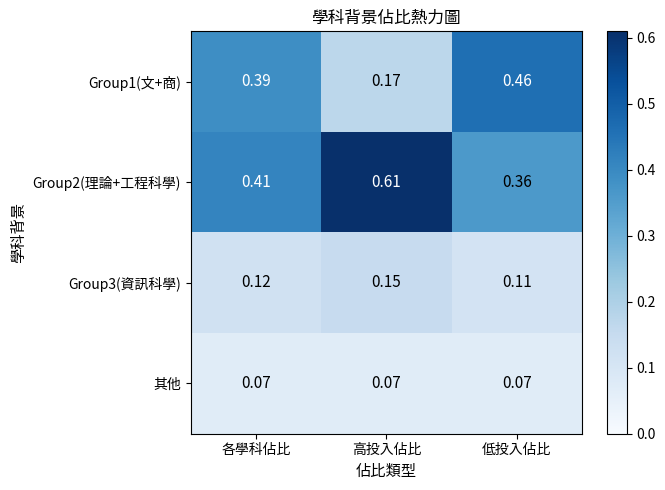

Rank the categories by Group3(資訊科學) value from lowest to highest.

低投入佔比, 各學科佔比, 高投入佔比